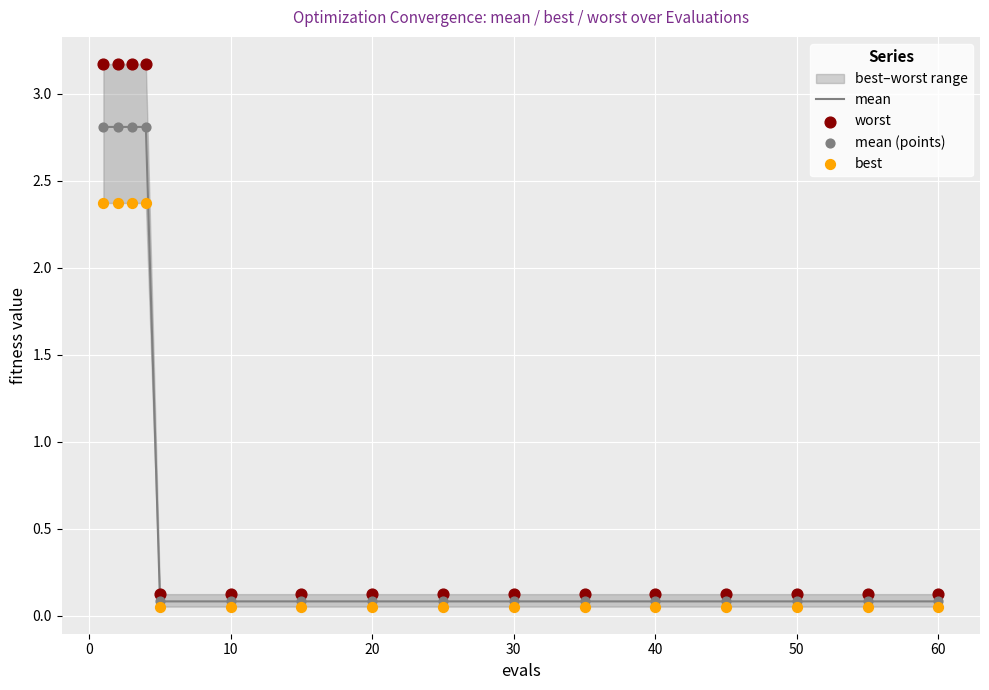

What is the highest value of the mean series?

2.8